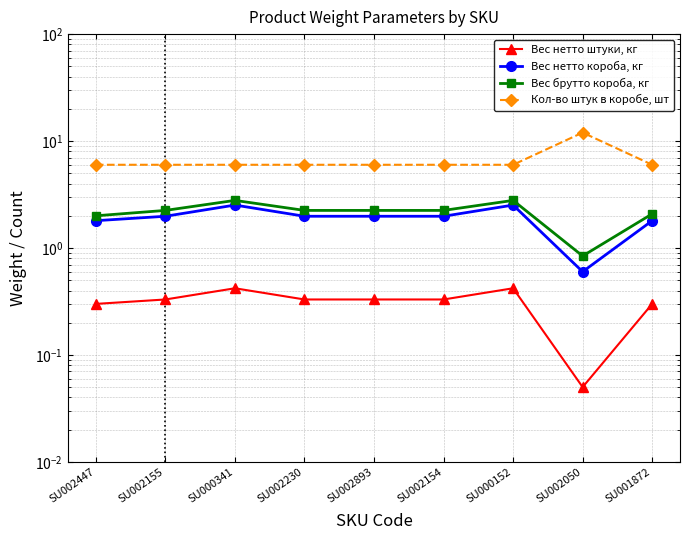

What is the spread (max minus min) of values at SU002447?

5.7